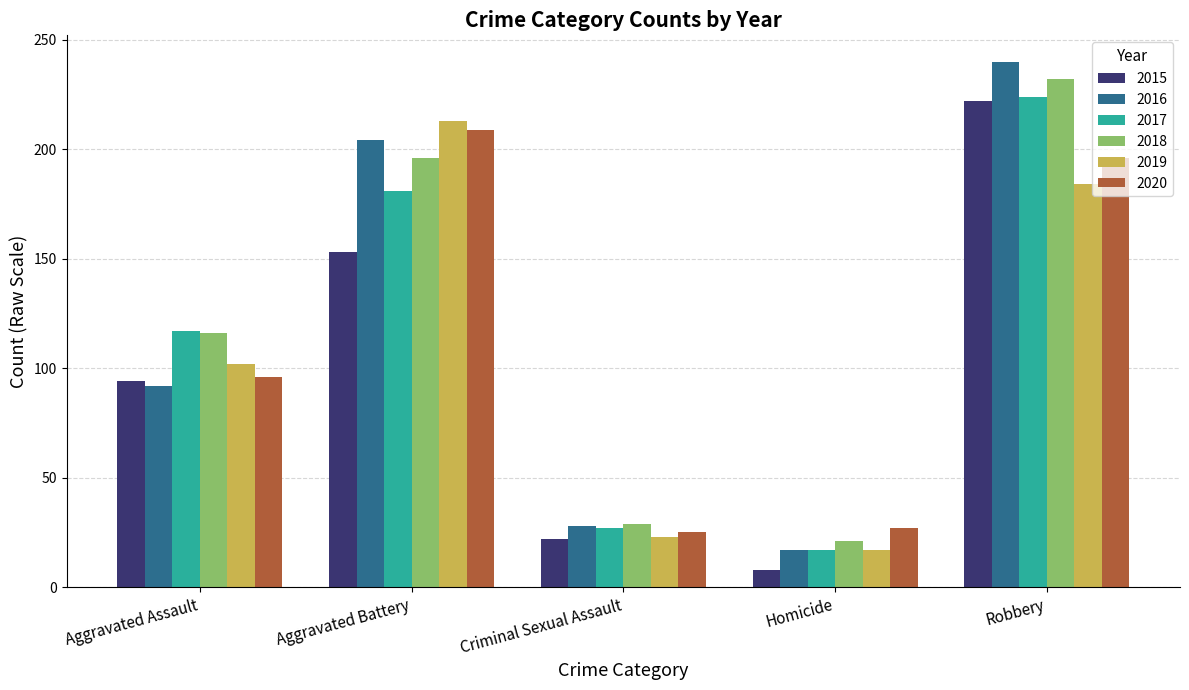

What is the maximum value for 2019?

213